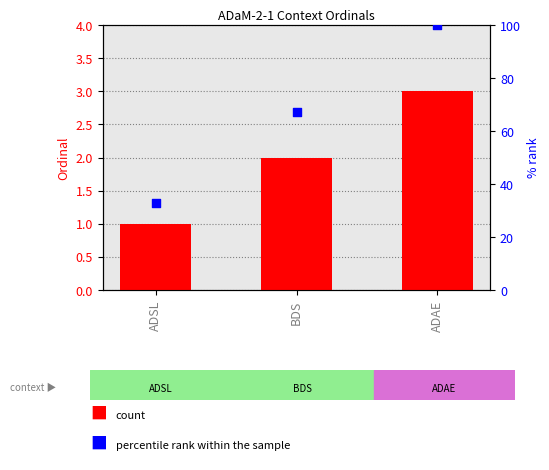

Is the value of percentile rank within the sample at ADAE greater than the value of mms:ordinal at ADAE?

Yes